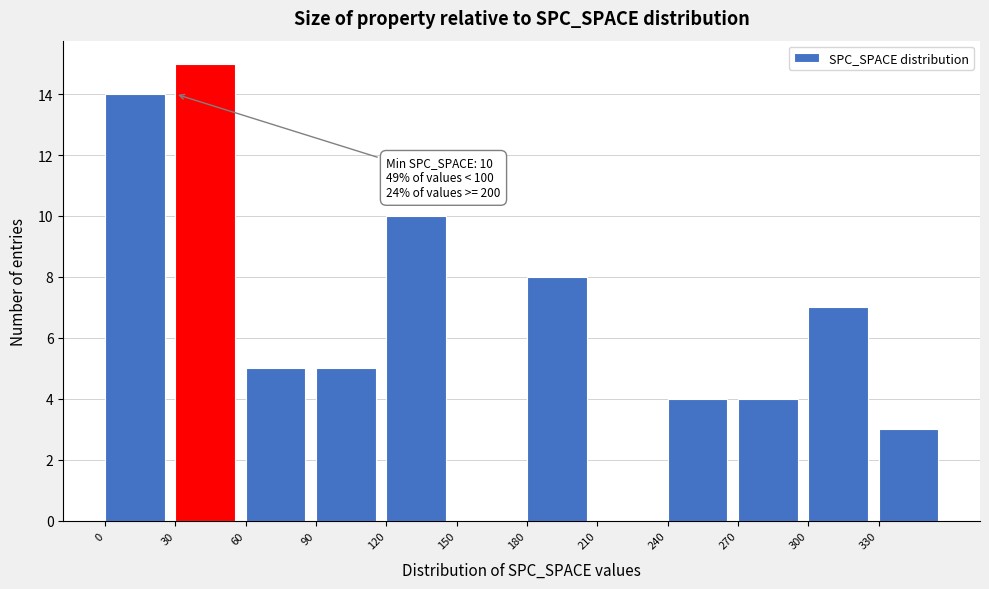

Over which range of the x-axis is the bar tallest?

30 to 60